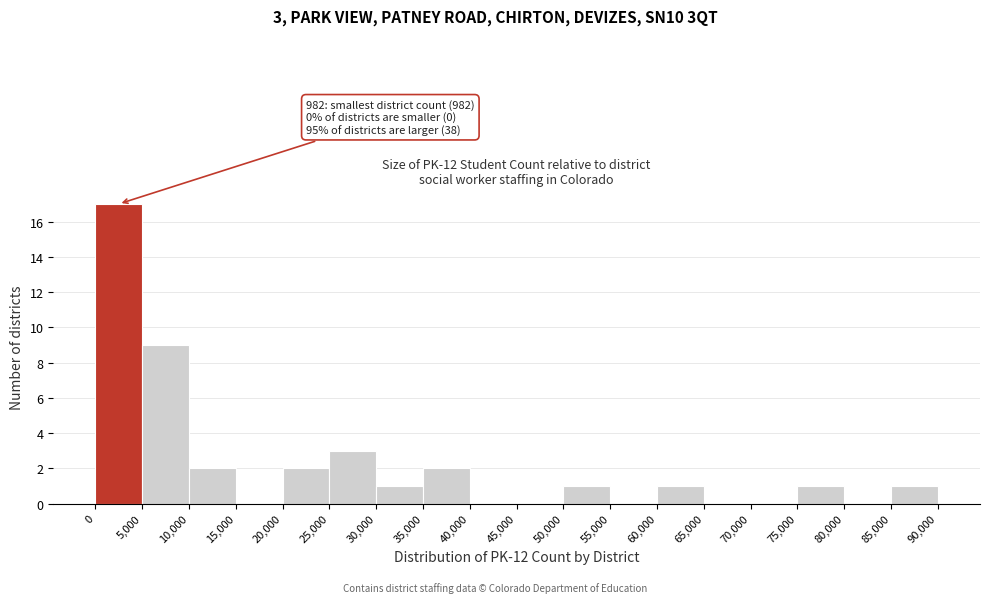

Over which range of the x-axis is the bar tallest?

0 to 5,000